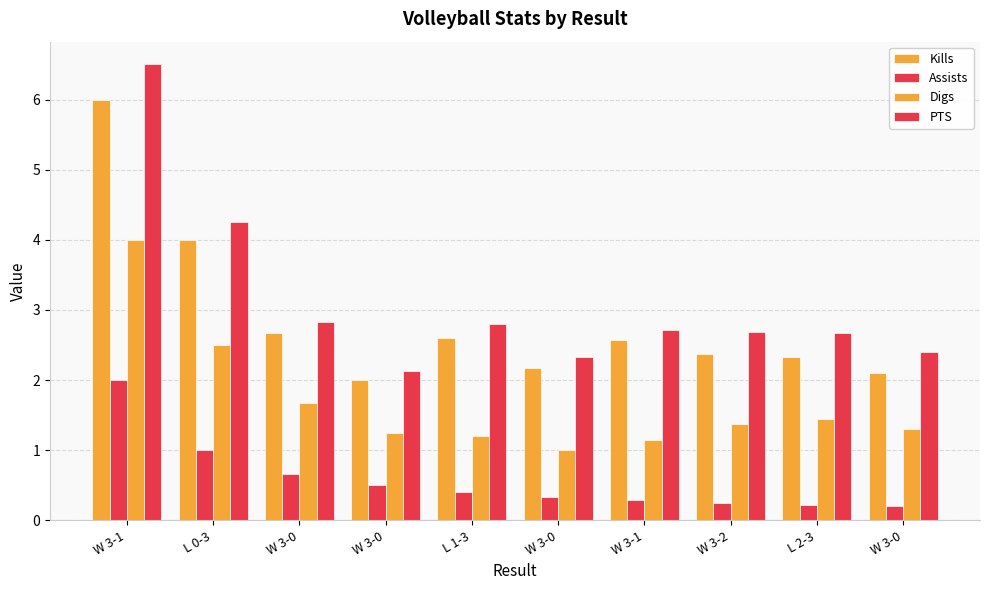

Are the bars grouped side by side (vs. stacked)?

Yes